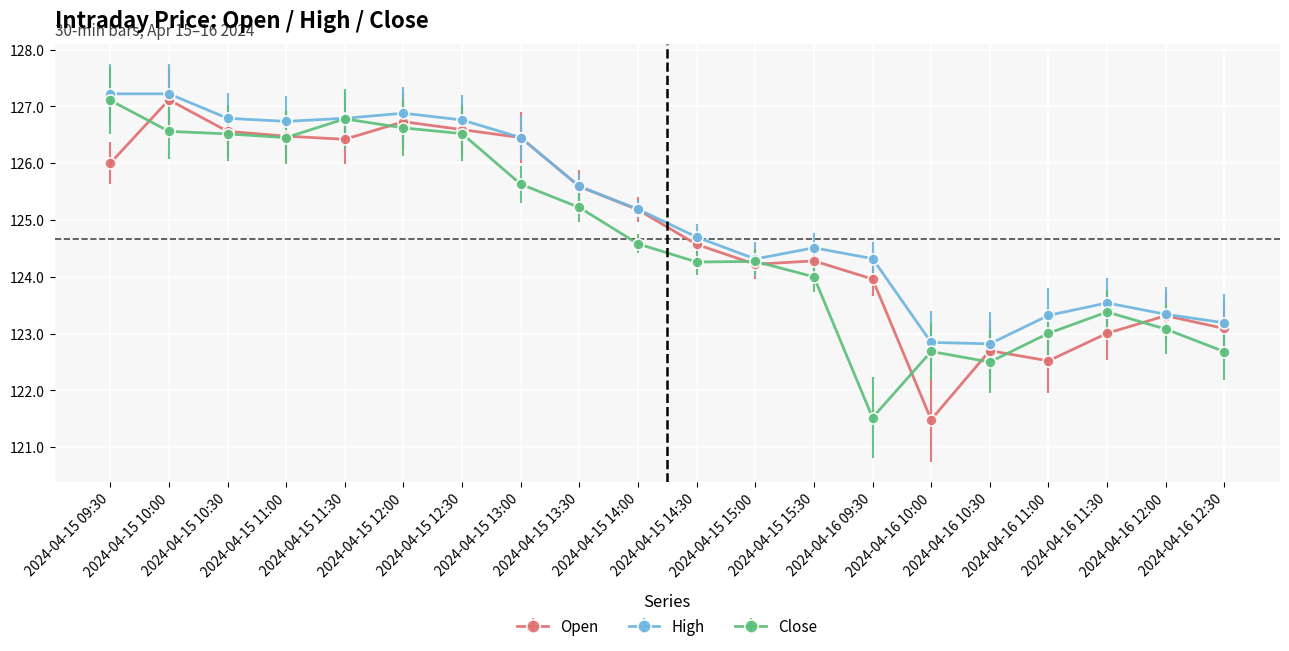

What is the smallest value displayed?

121.5